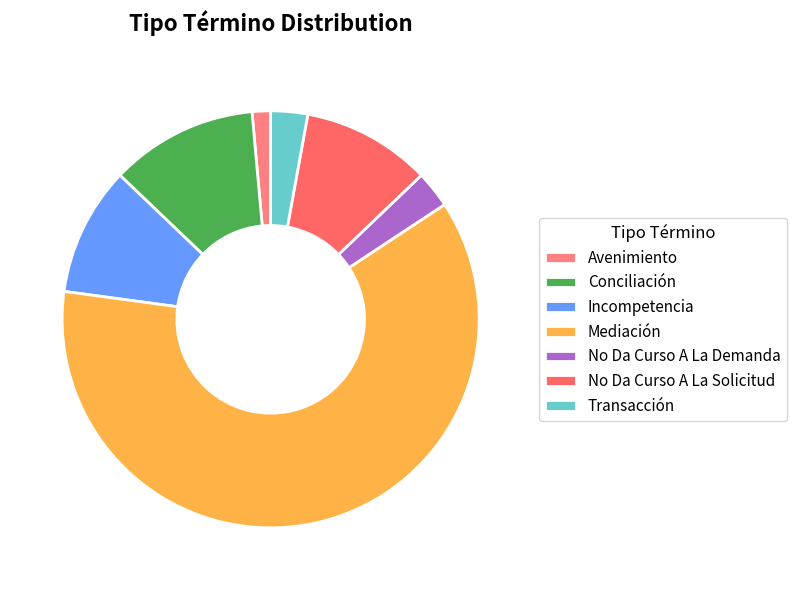

Which has a higher value, Transacción or Incompetencia?

Incompetencia